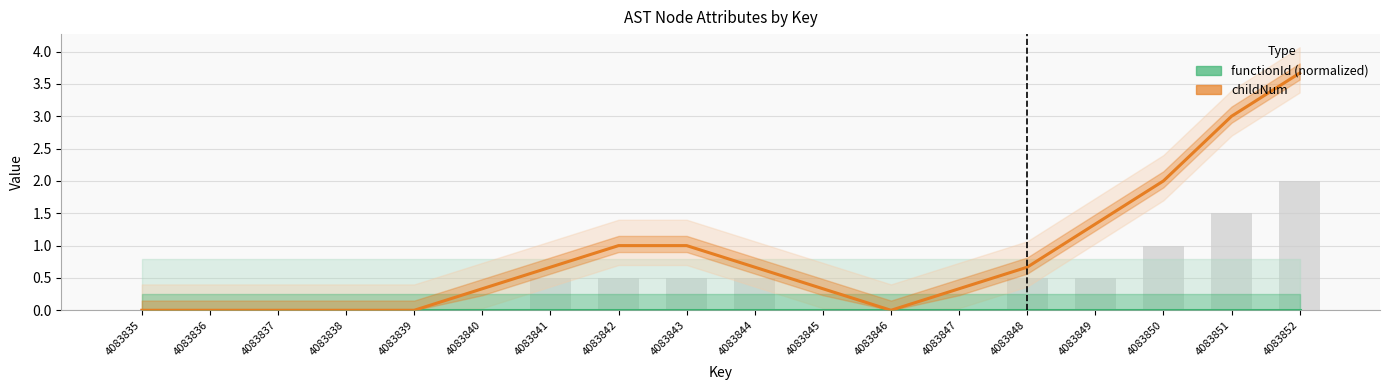

Reading left to right, list all the values displayed in this chart.

functionId (normalized): 0.0	0.0	0.0	0.0	0.0	0.0	0.0	0.0	0.0	0.0	0.0	0.0	0.0	0.0	0.0	0.0	0.0	0.0
childNum: 0.0	0.0	0.0	0.0	0.0	0.3	0.7	1.0	1.0	0.7	0.3	0.0	0.3	0.7	1.3	2.0	3.0	3.7